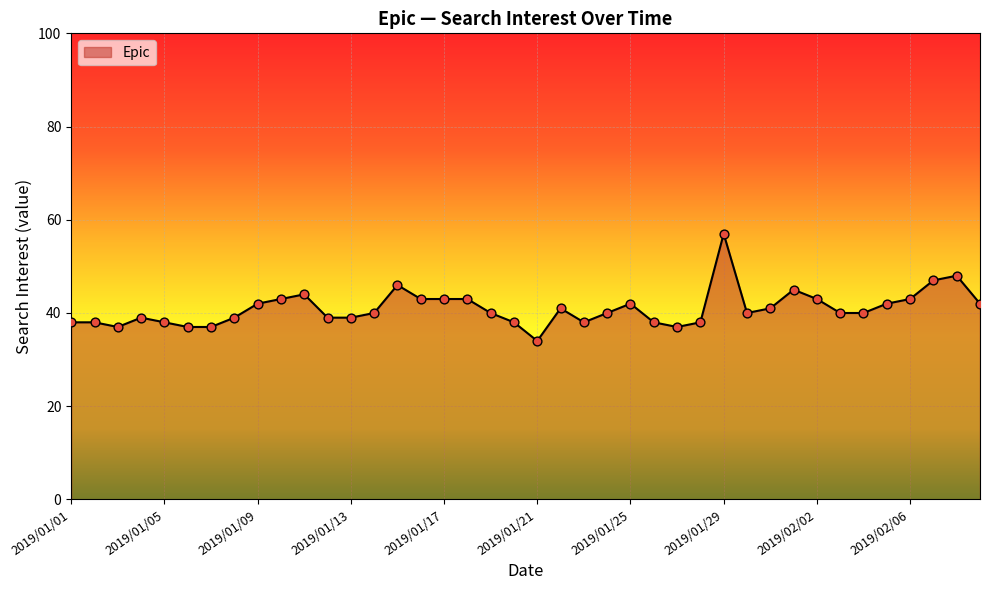

What is the smallest value displayed?

34